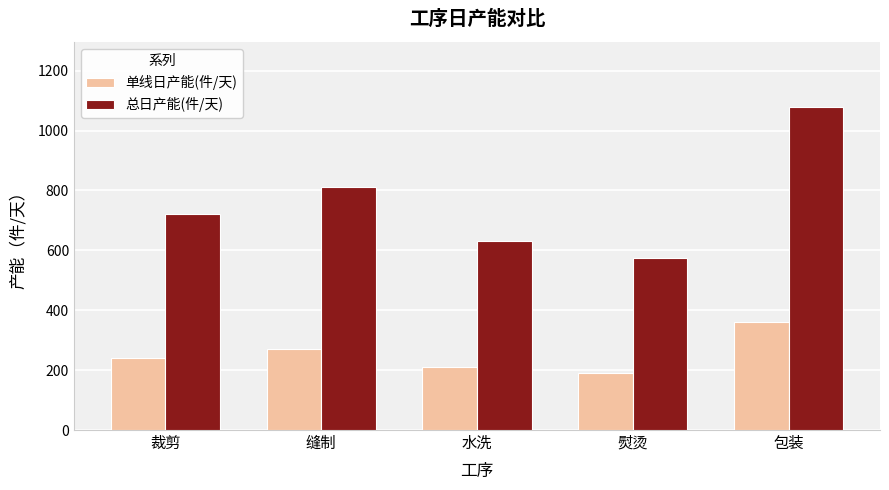

Between 裁剪 and 包装, which series saw the biggest shift?

总日产能(件/天)